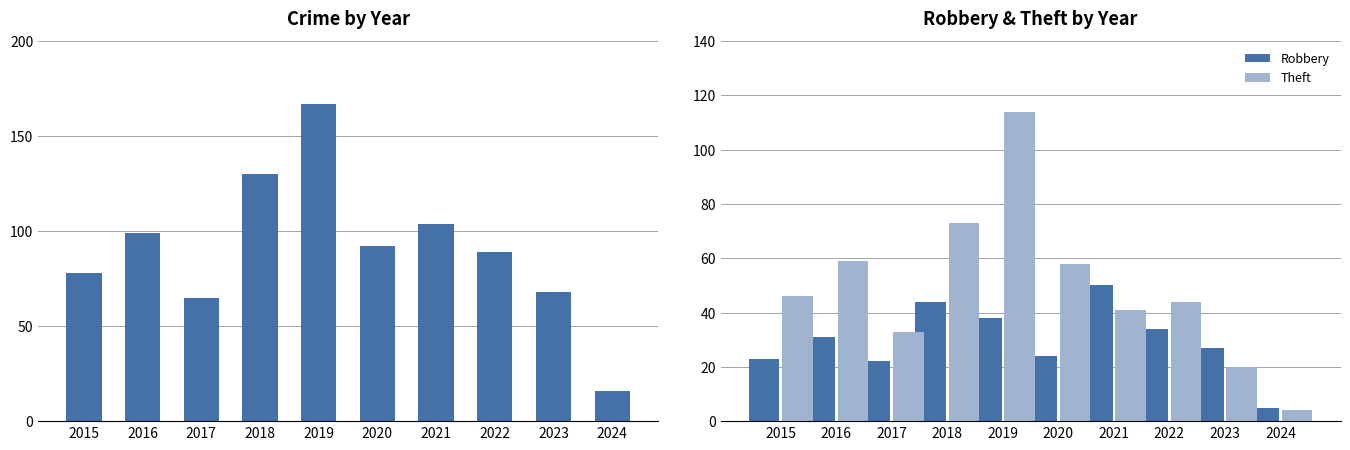

True or false: Total has a value of 38 at 2020.

False